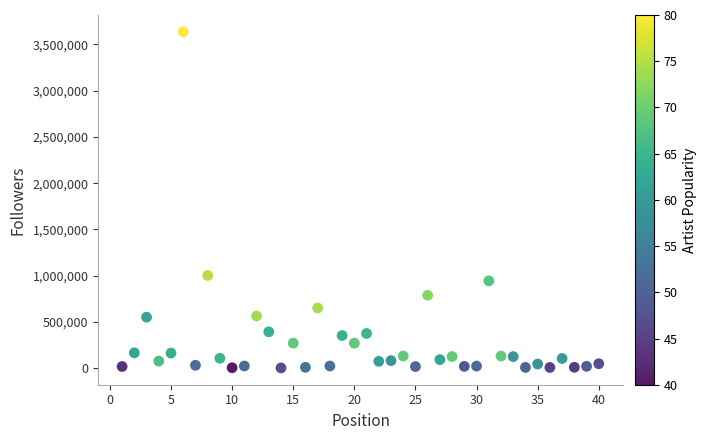

What Y value in the scatter plot is closest to 1819196?

1001625